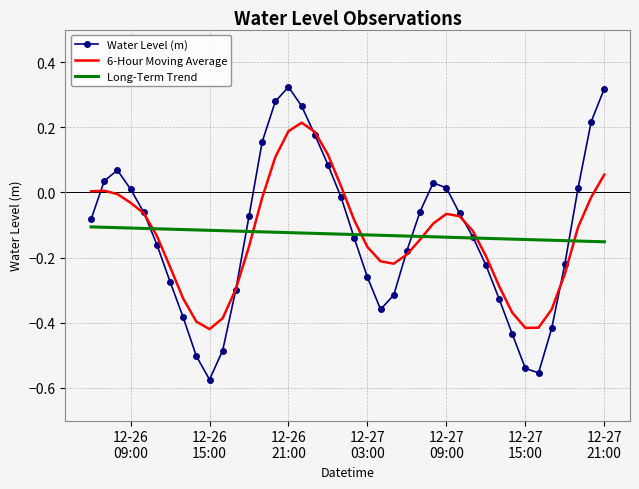

Rank the series by their maximum value, from highest to lowest.

Water Level (m), 6-Hour Moving Average, Long-Term Trend